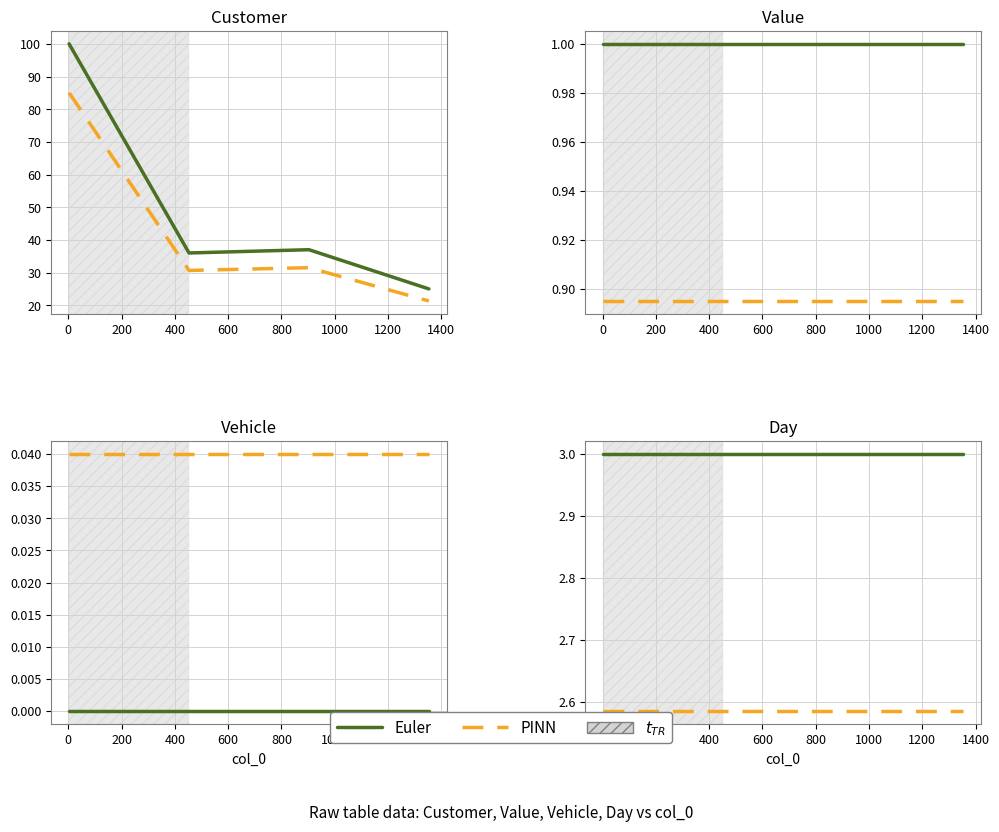

Is it true that PINN equals 0.8 at −200?

False